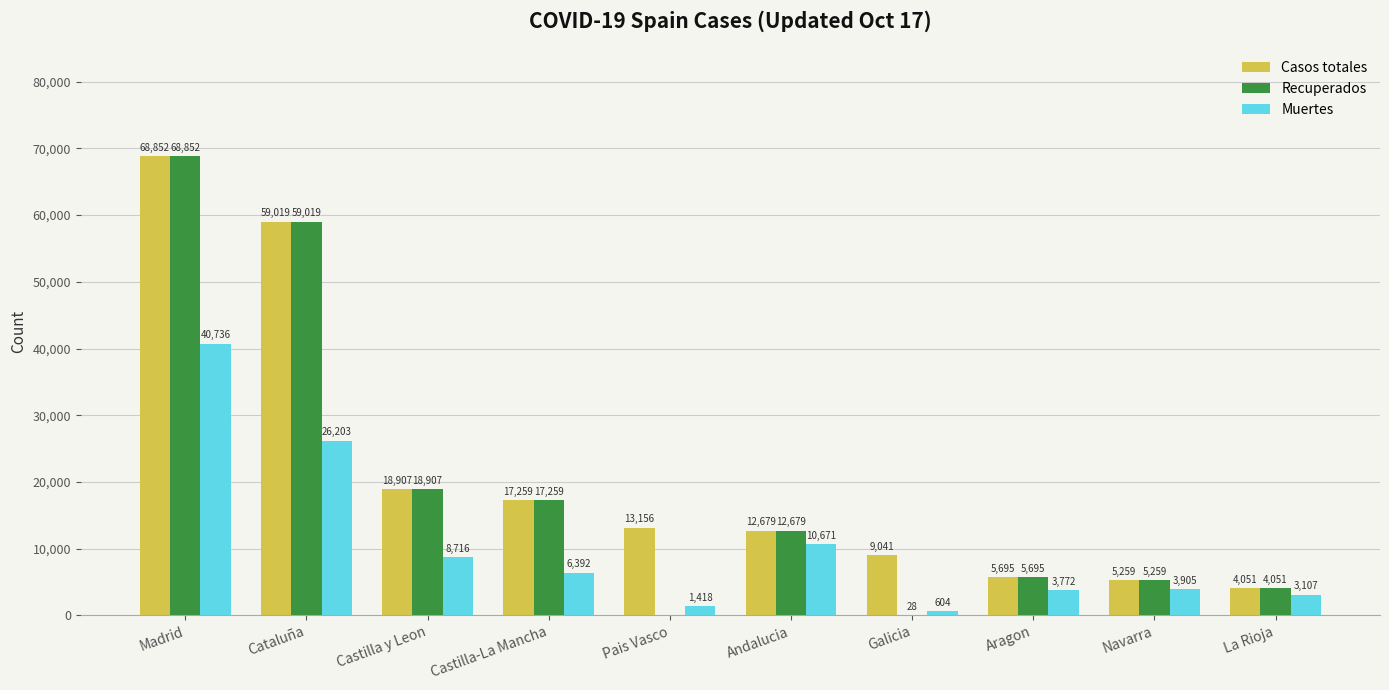

What is the total value across all series at Castilla-La Mancha?

40910